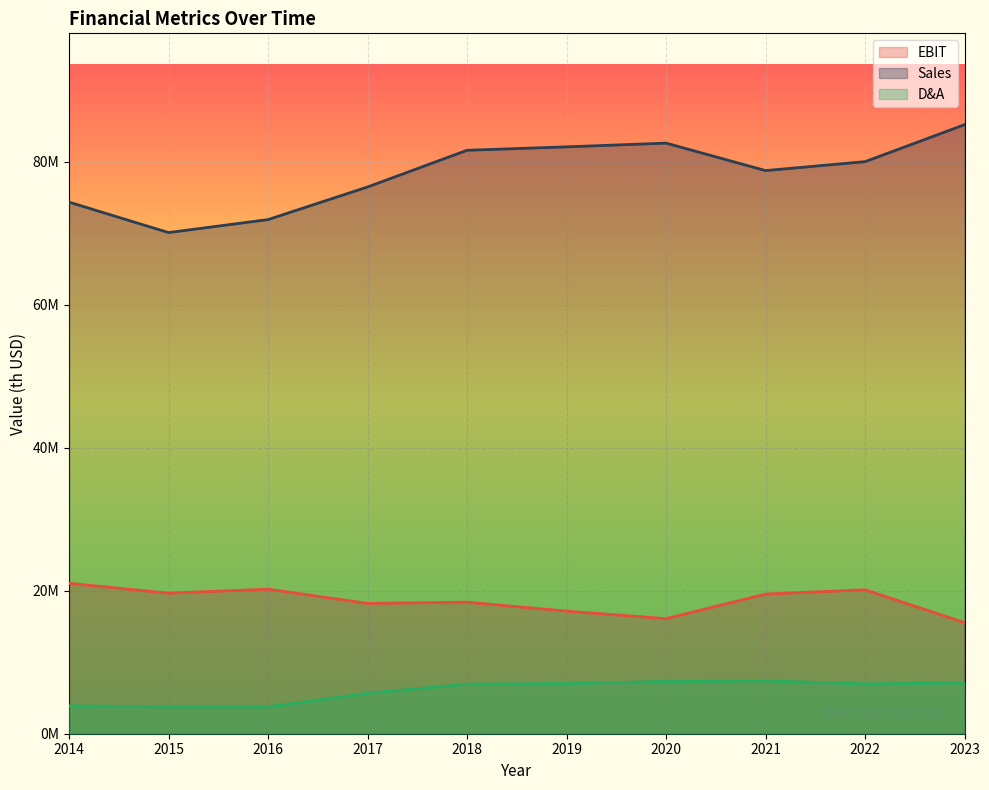

List the series in order of their overall mean, highest first.

Sales, EBIT, D&A